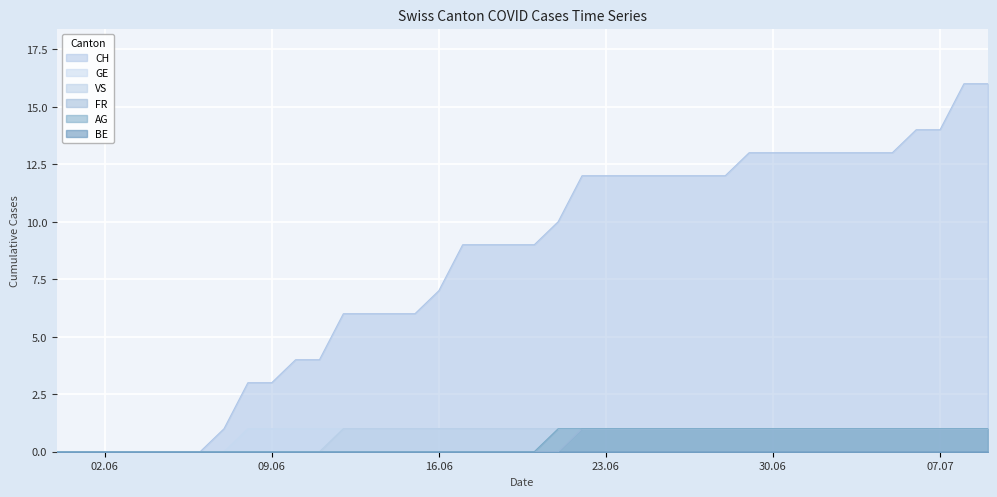

True or false: AG and VS intersect in this chart.

False